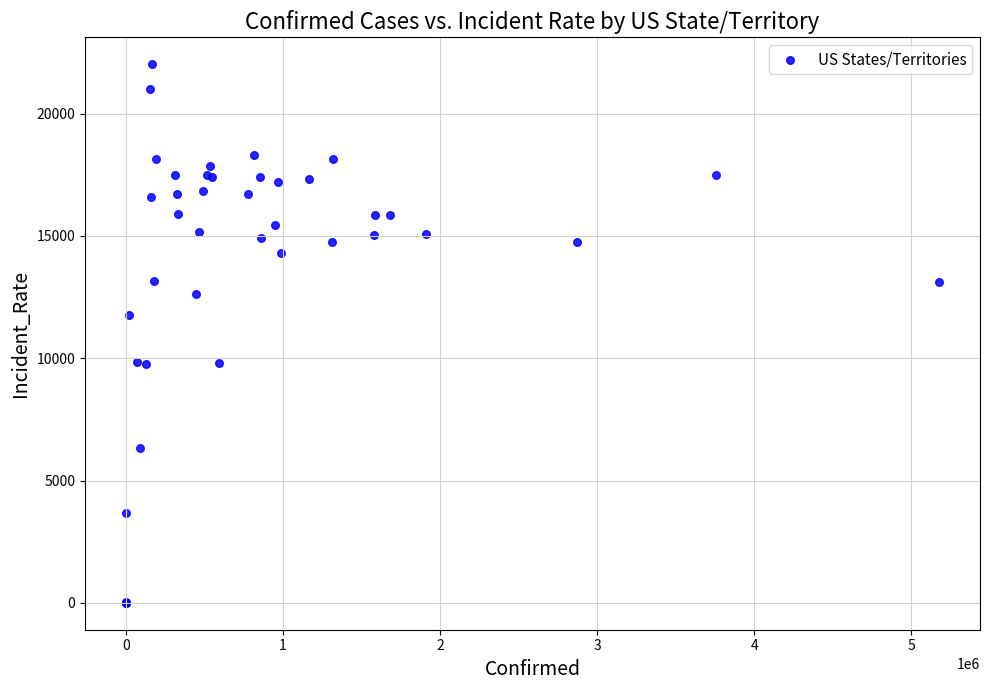

What Y value in the scatter plot is closest to 11010?

11776.2